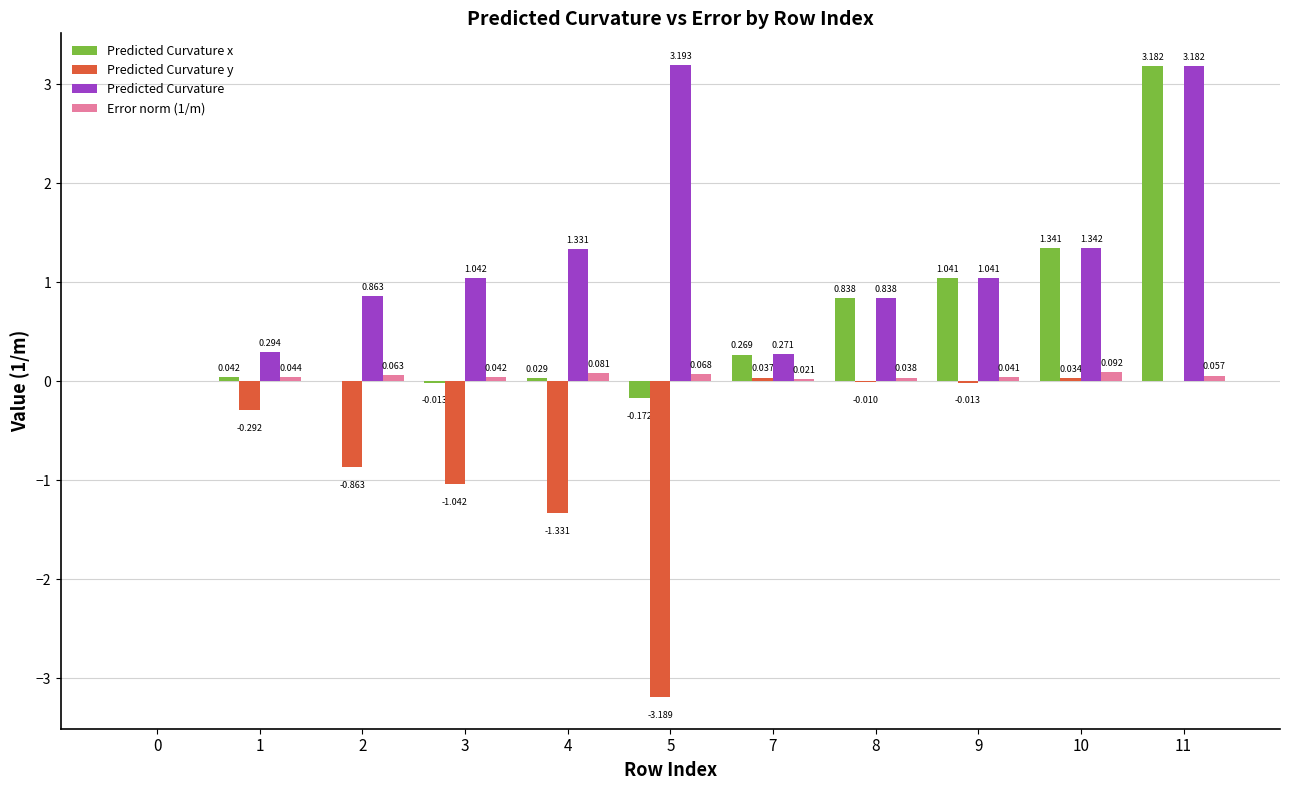

Which series has the largest total across all categories?

Predicted Curvature